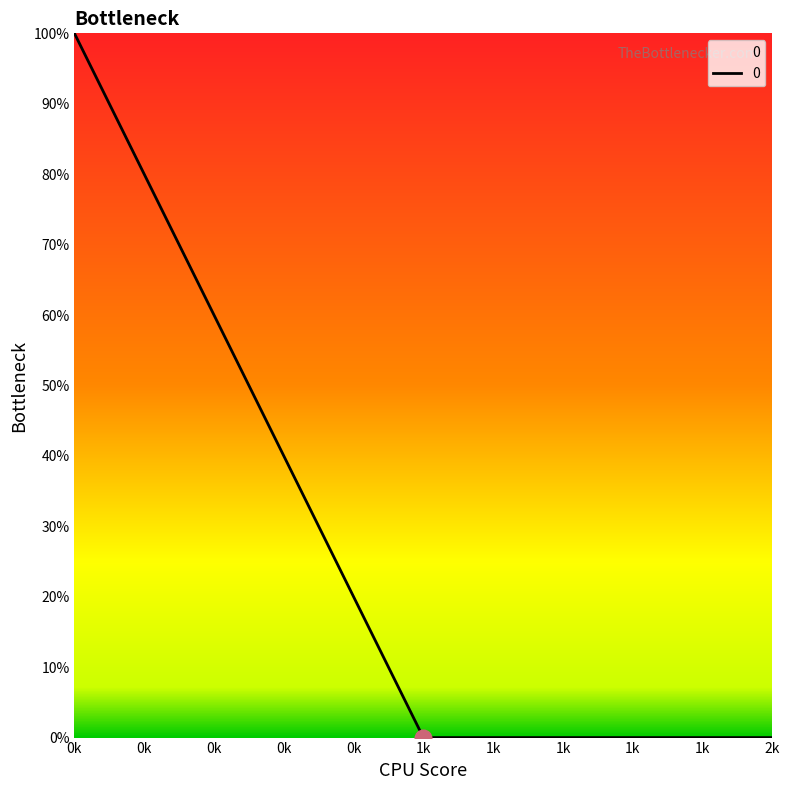

How many lines are shown in the chart?

1